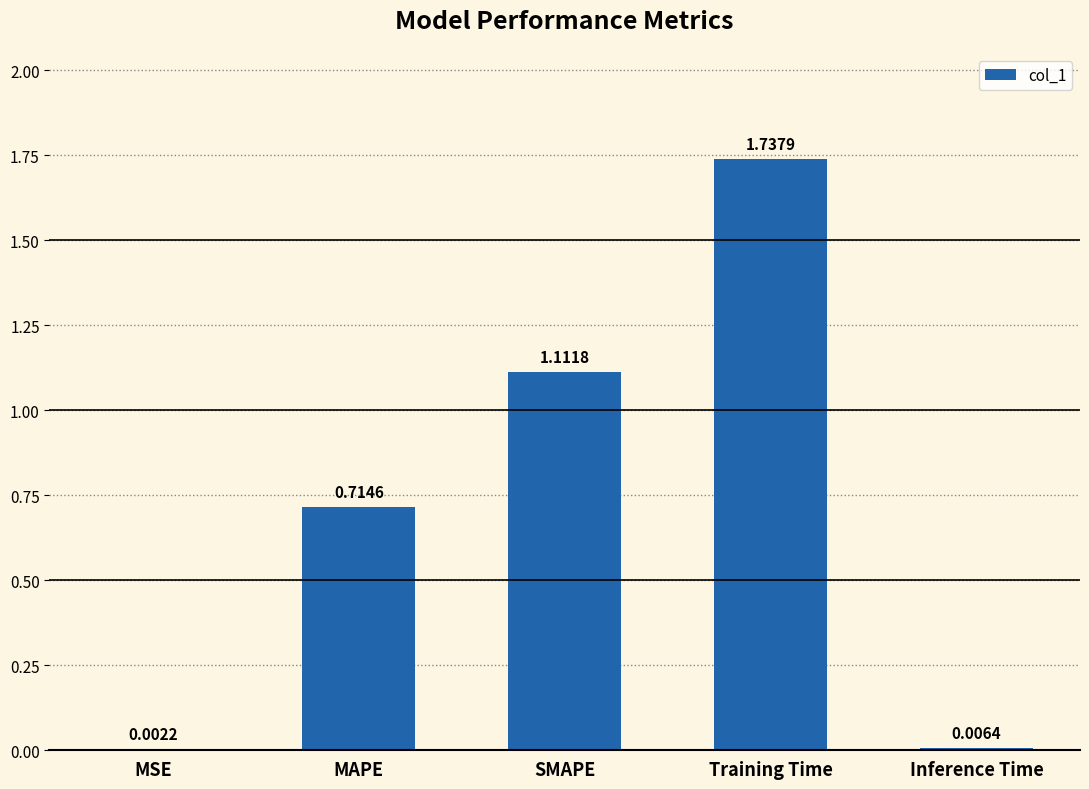

What is the change in value from MAPE to Inference Time?

-0.7